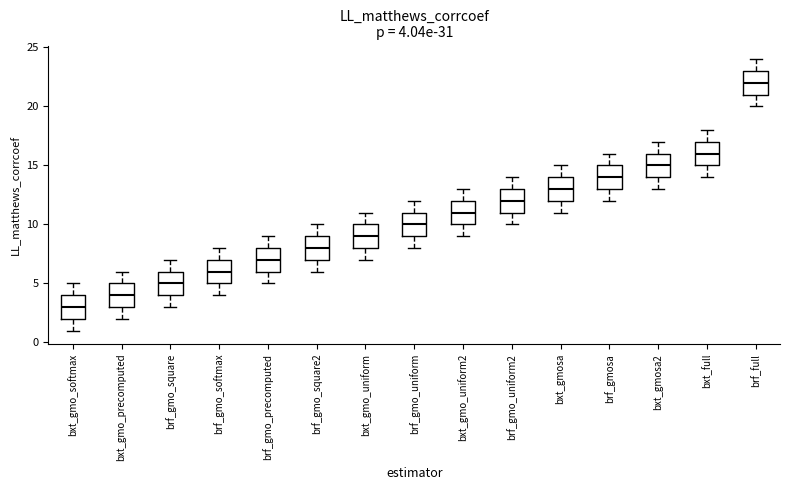

Which box has the highest median line?

brf_full